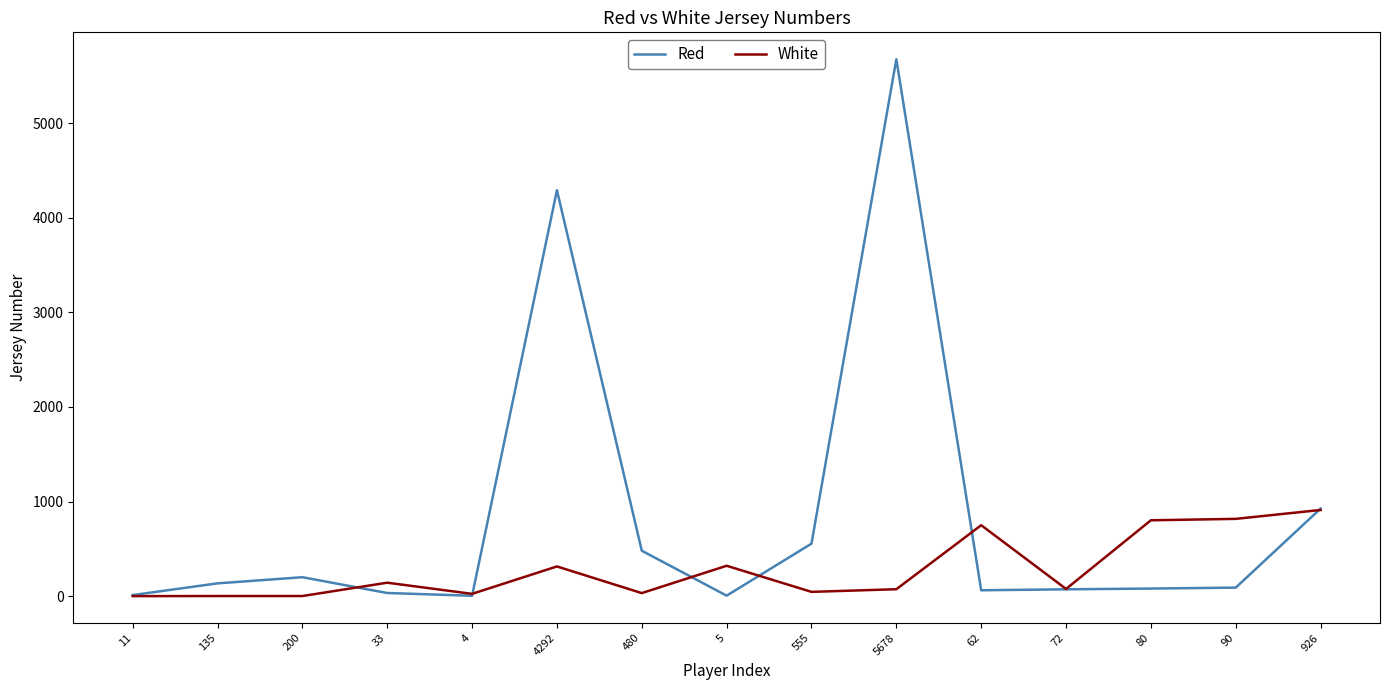

What is the approximate value of White at 926?

911